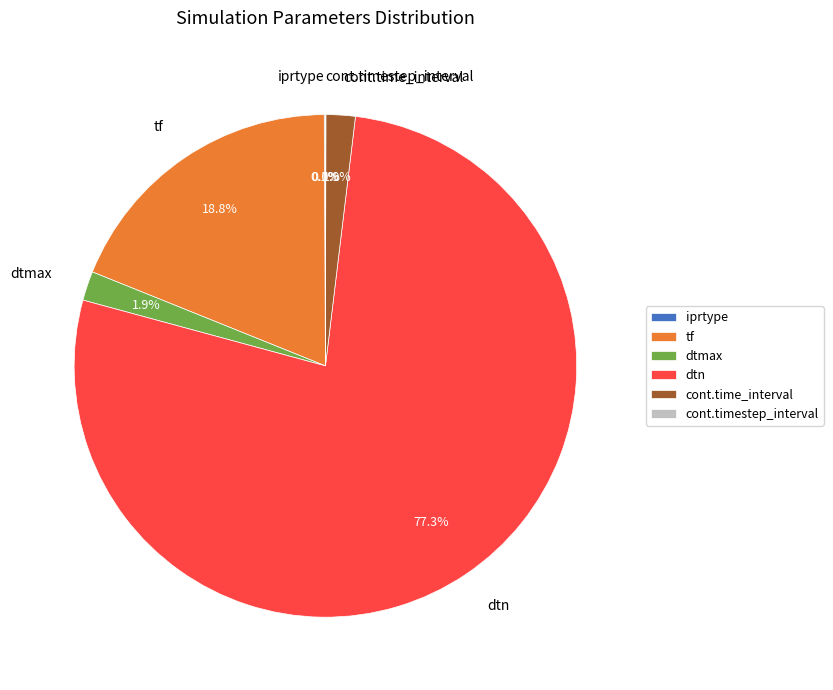

To the nearest percent, what percentage of the pie is tf?

19%